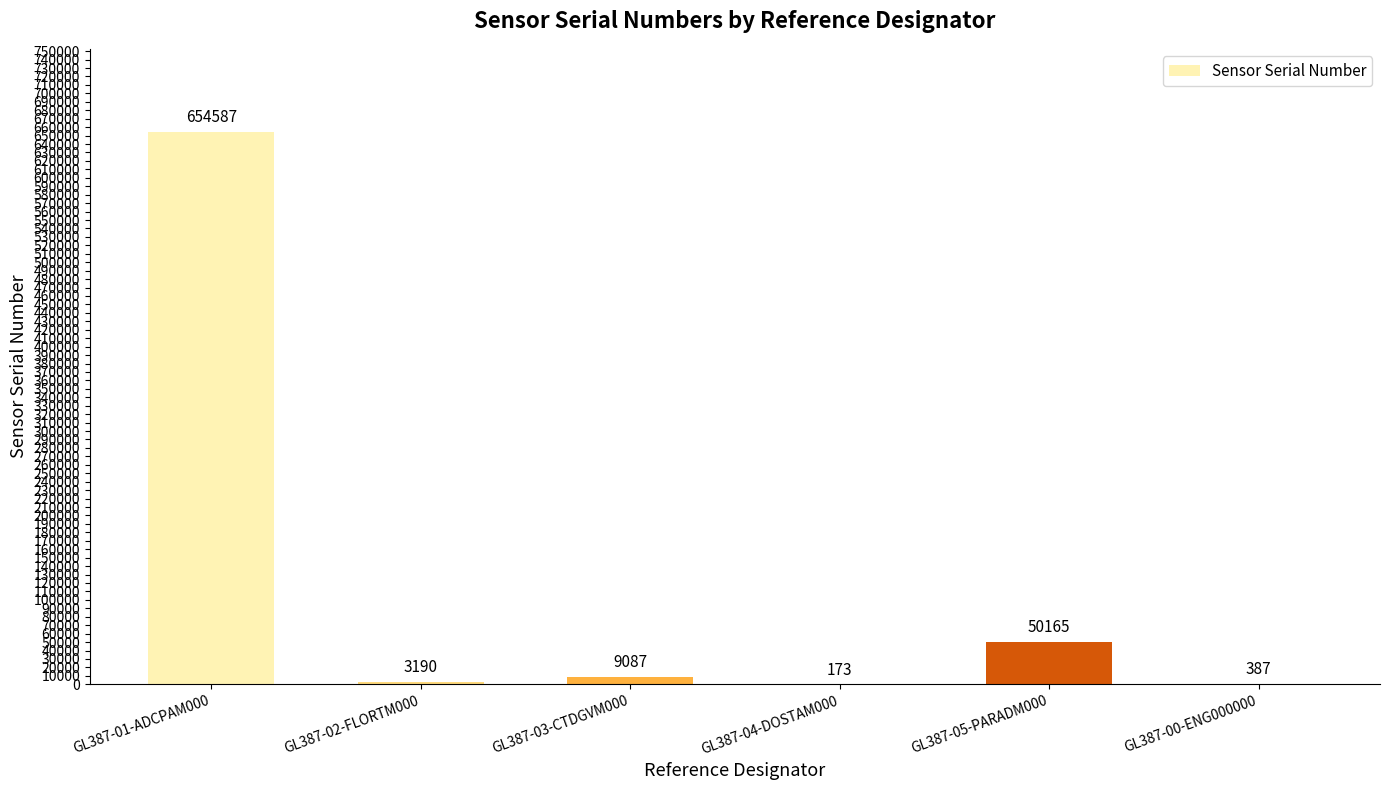

What is the sum of the values at GL387-01-ADCPAM000 and GL387-02-FLORTM000?

657777